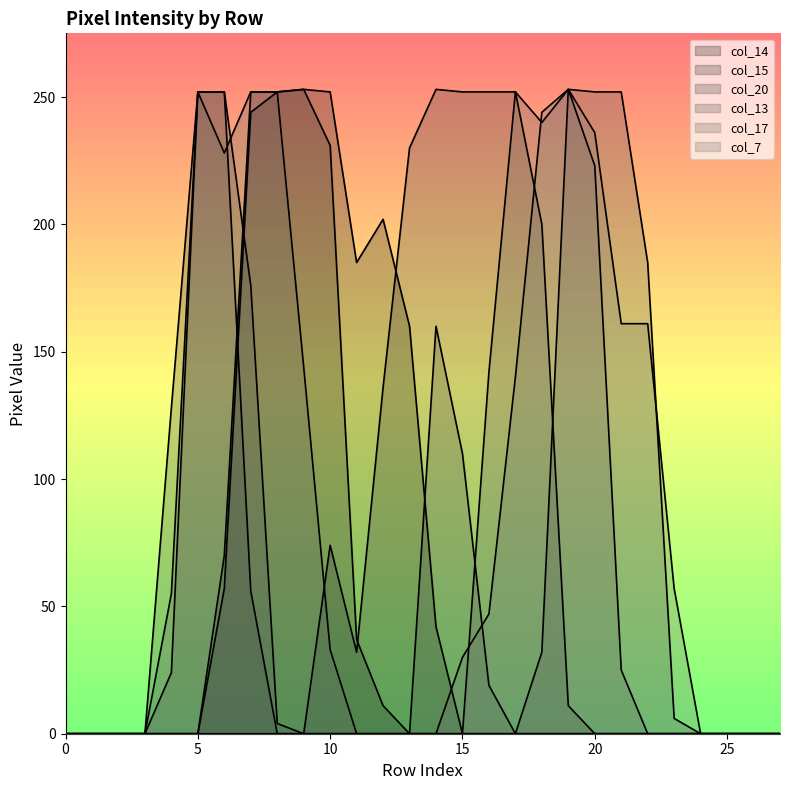

Between 17 and 26, which series saw the biggest shift?

col_20